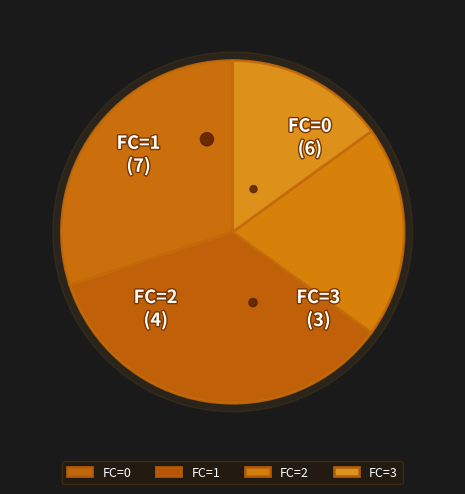

To the nearest percent, what portion does FC=2 represent?

20%